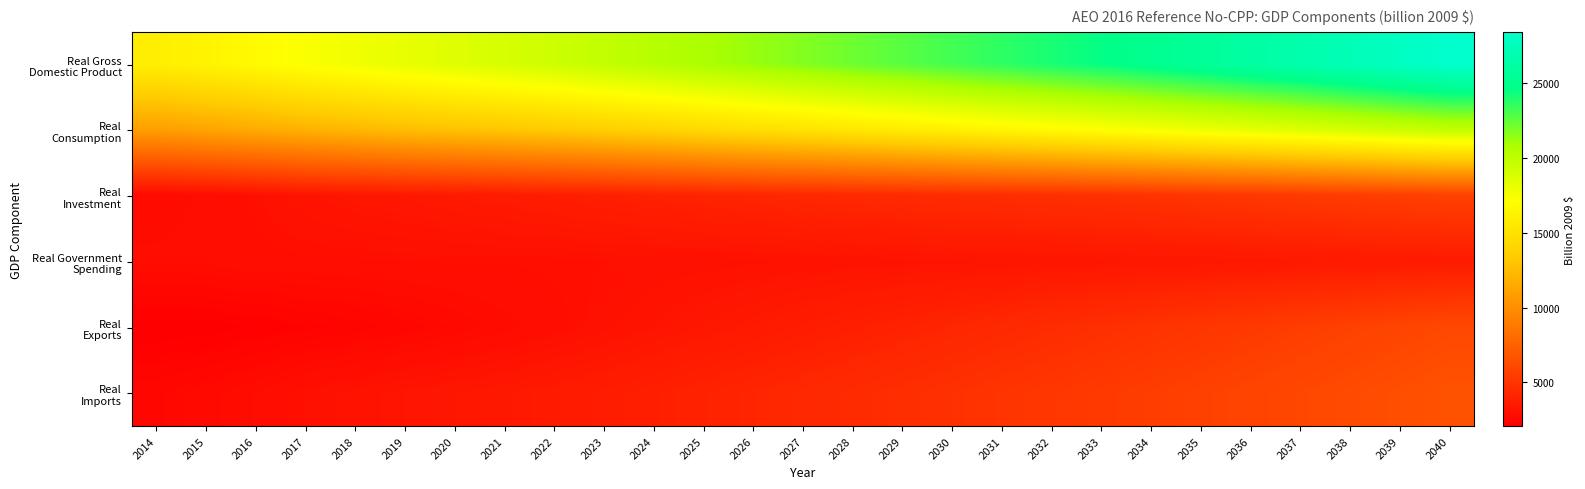

Which category has the highest value across all series?

2040